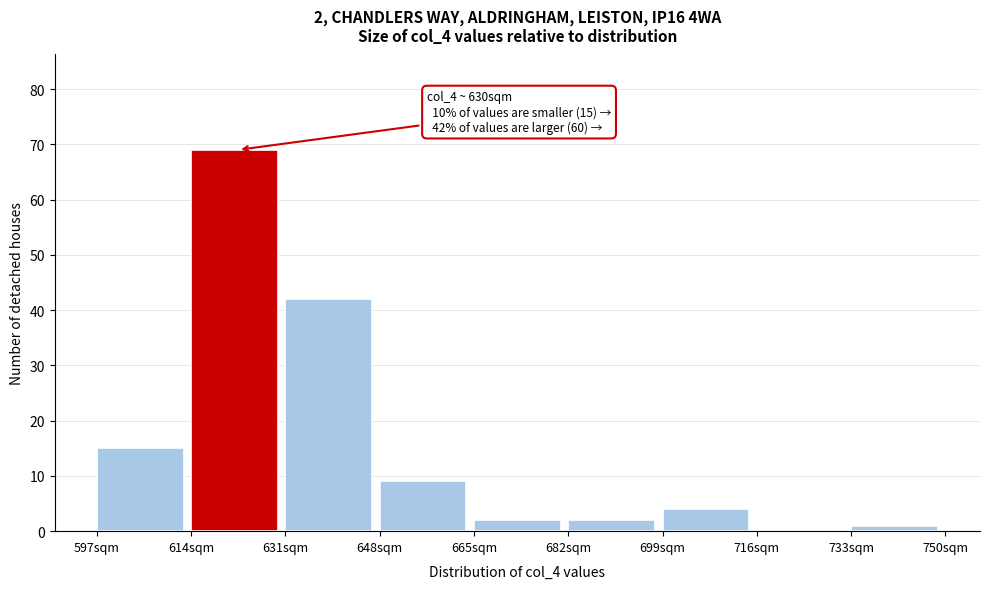

Over which range of the x-axis is the bar tallest?

614 to 631